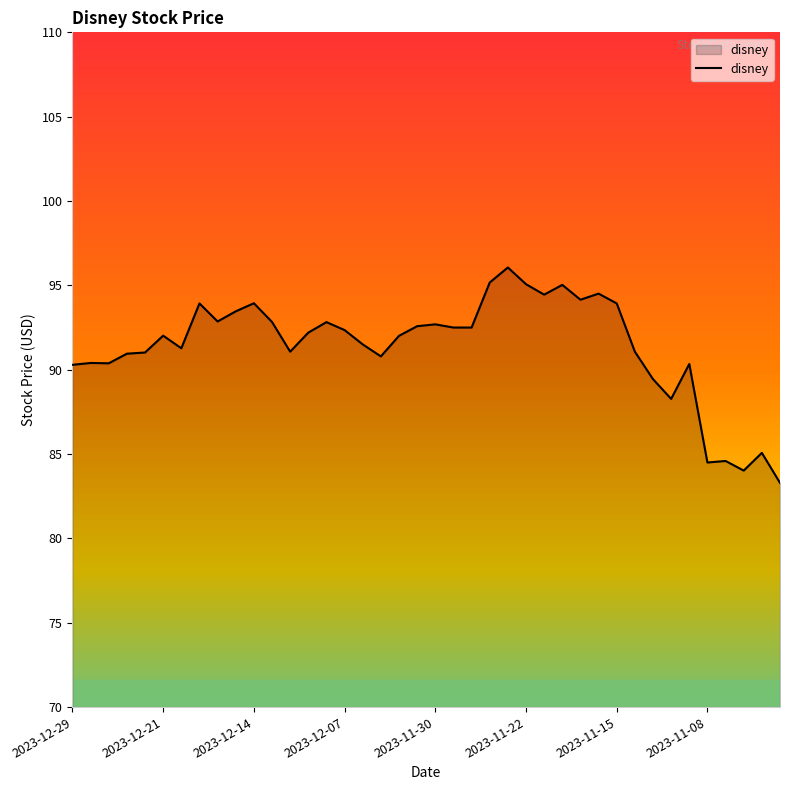

What is the difference between the maximum and minimum values?

12.8